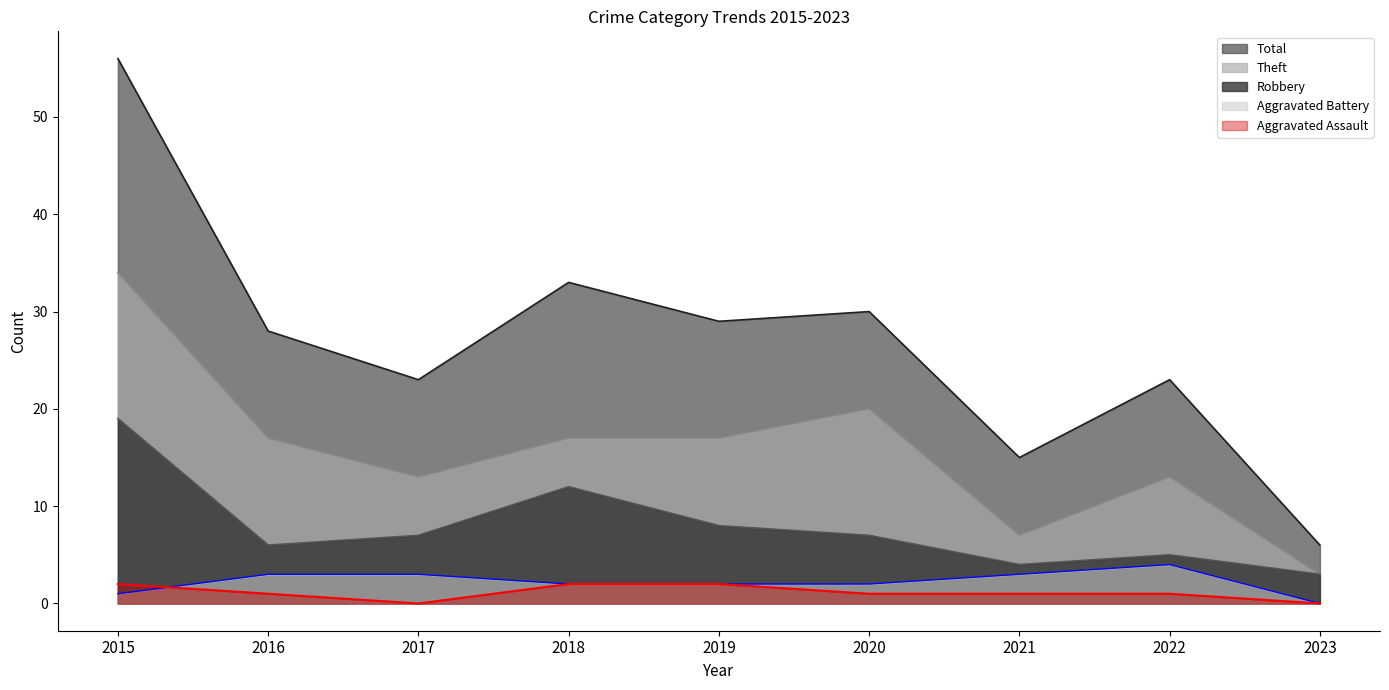

Which category has the highest value across all series?

2015